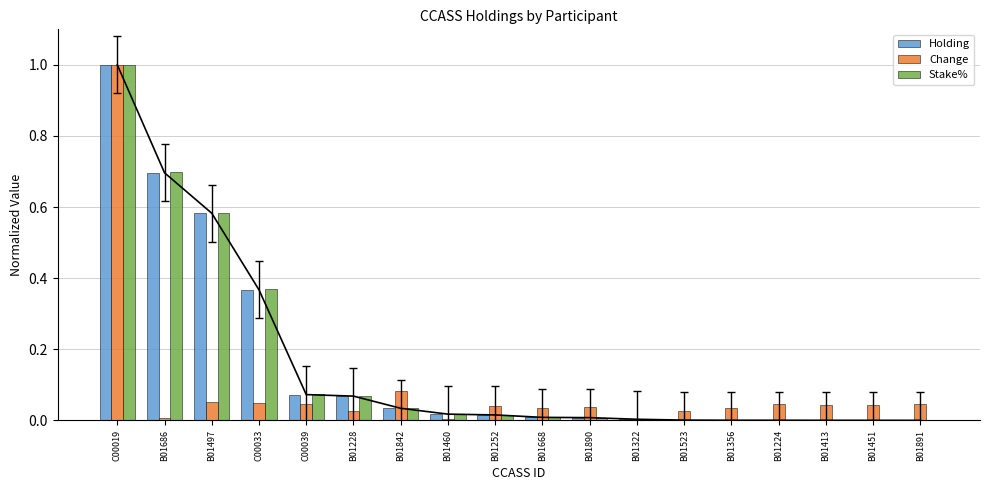

What is the average value of the Stake% series?

0.2